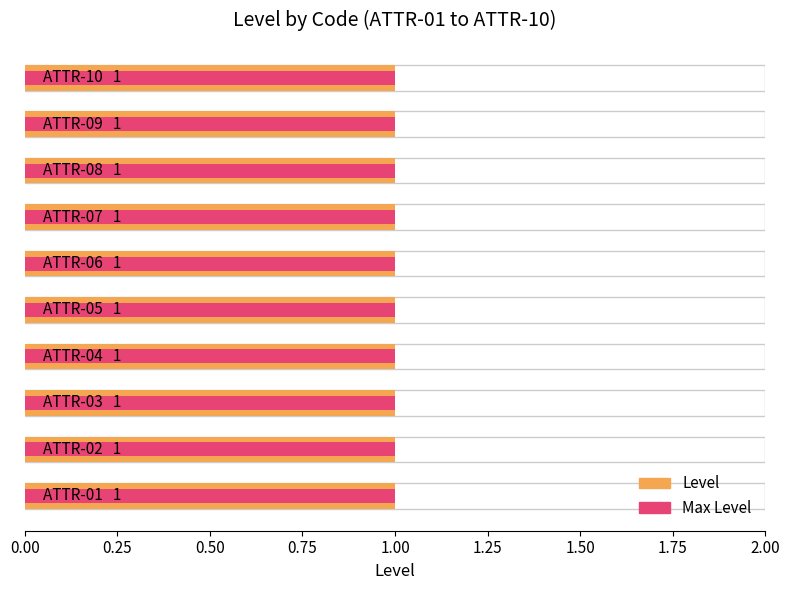

Rank the series by their maximum value, from highest to lowest.

Level, Max Level